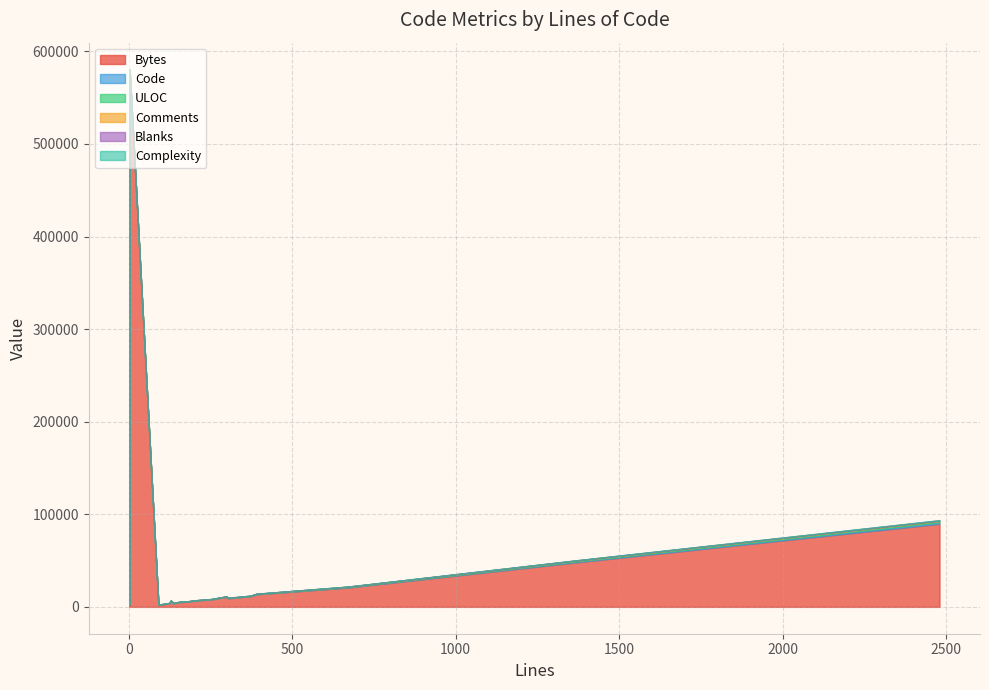

True or false: Bytes has more than 1 points higher than both neighbors.

True